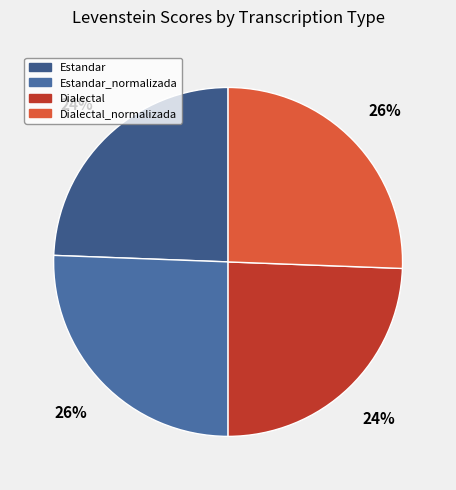

What is the change in value from Estandar to Dialectal_normalizada?

+1.4